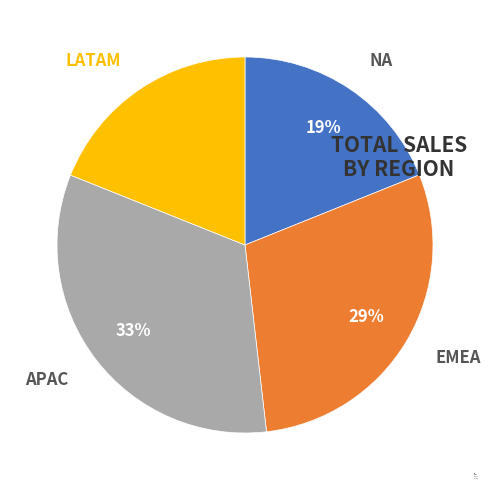

What percentage is the NA slice, to the nearest percent?

19%